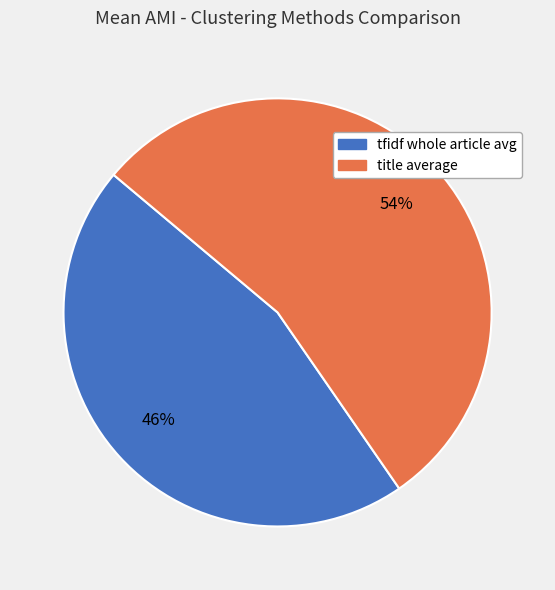

Does any single category account for the majority?

Yes